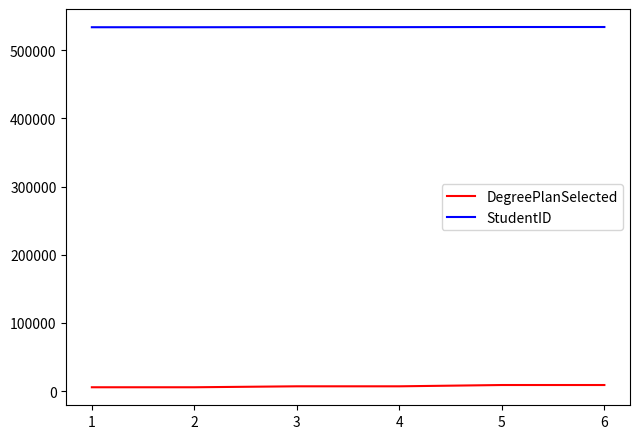

True or false: DegreePlanSelected and StudentID cross at least once.

False